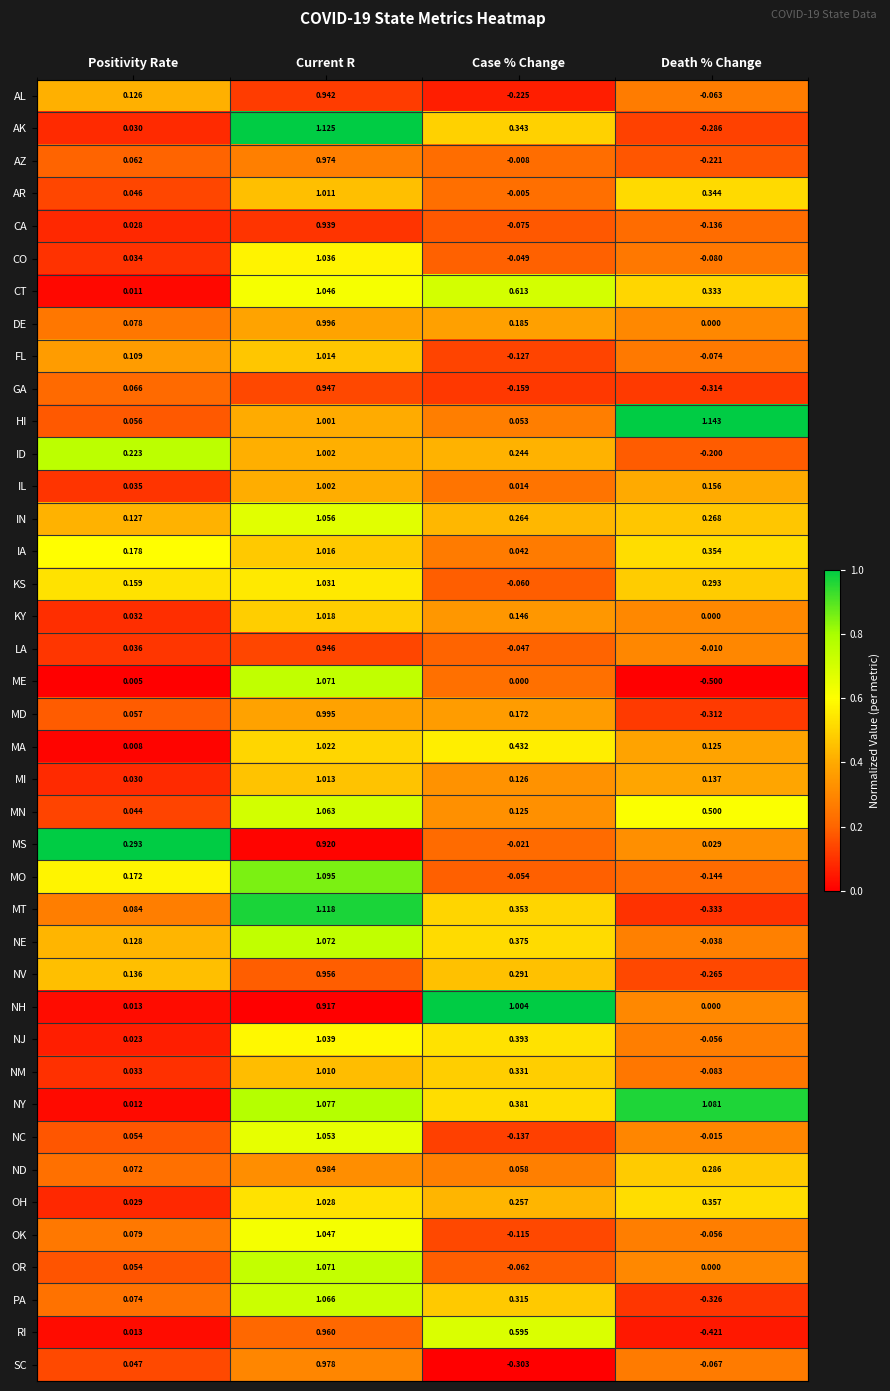

At which category is the sum across all series the highest?

Current R